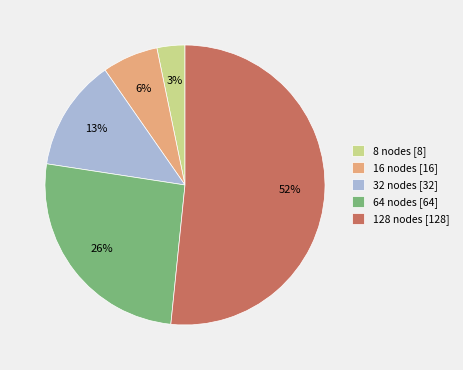

Combined, do 128 nodes [128] and 8 nodes [8] account for over 50%?

Yes